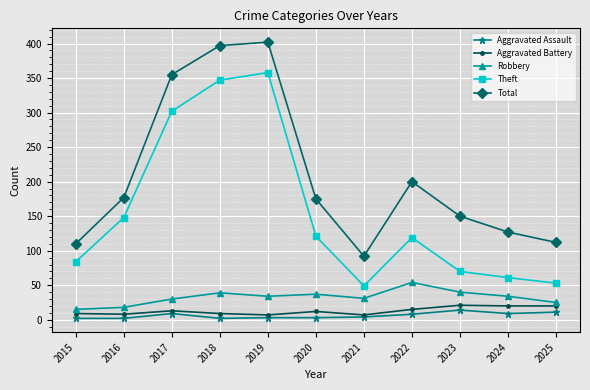

Does the chart display data point markers on the line(s)?

Yes